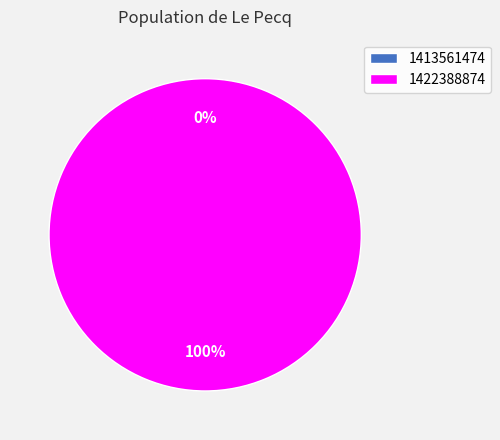

What is the total percentage of 1413561474 and 1422388874?

100.0%